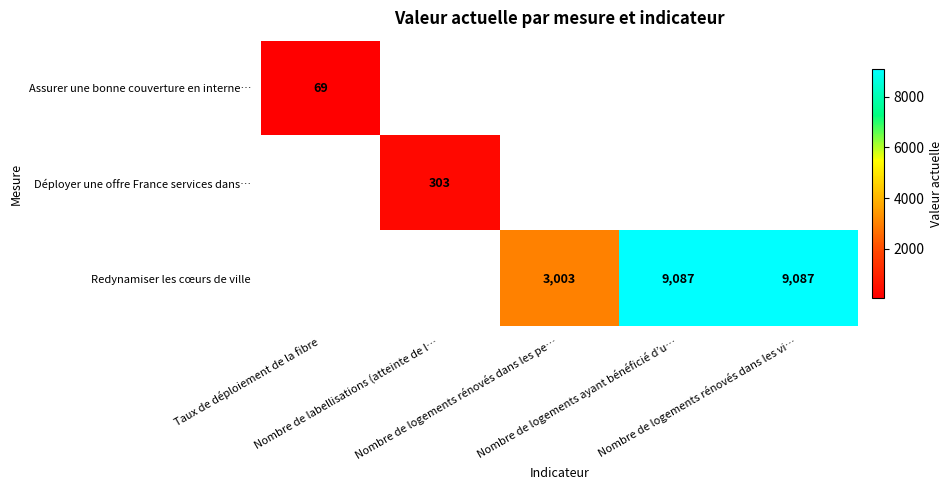

List the series in order of their overall mean, lowest first.

Assurer une bonne couverture en interne…, Déployer une offre France services dans…, Redynamiser les cœurs de ville